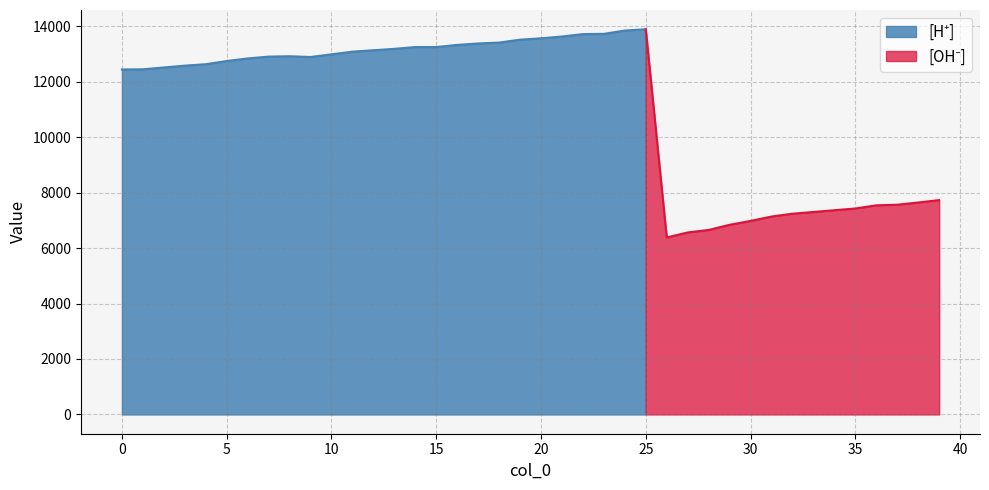

What is the average value?

11052